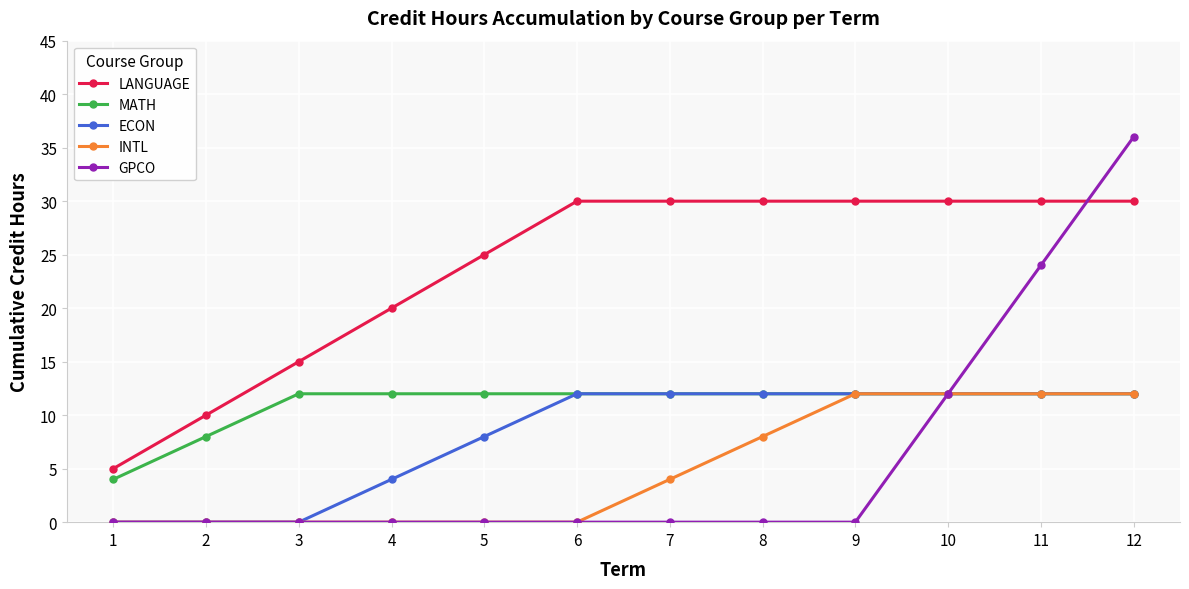

Is it true that LANGUAGE equals 15 at 3?

True